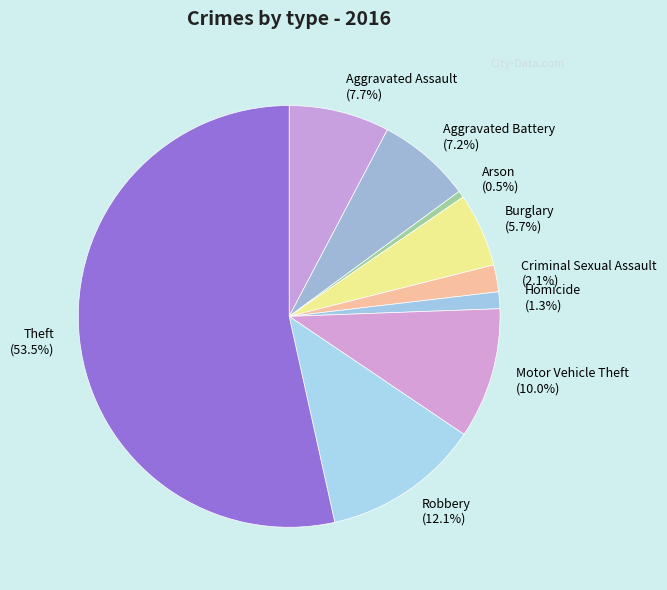

How many segments does this pie chart have?

9